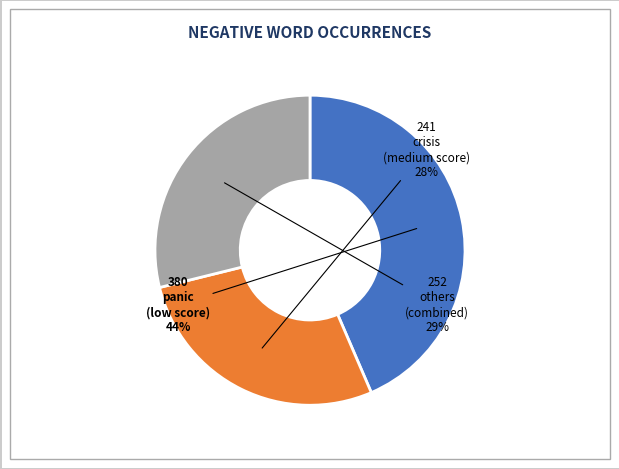

Which has a higher value, others or crisis?

others